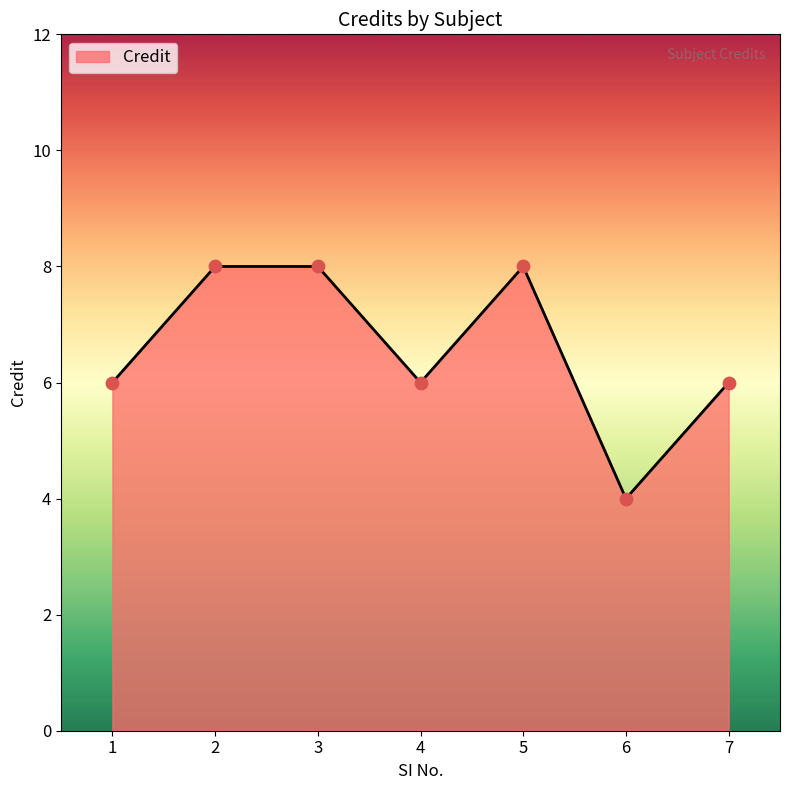

Approximately how many times larger is the value at 2 compared to 3?

1.0